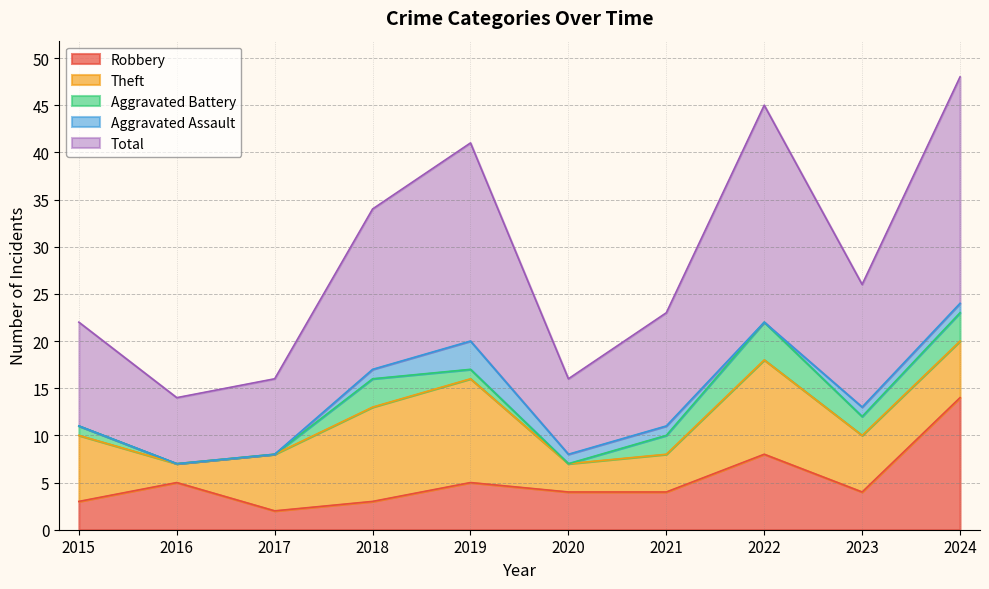

Is the value of Robbery at 2022 greater than the value of Theft at 2022?

No